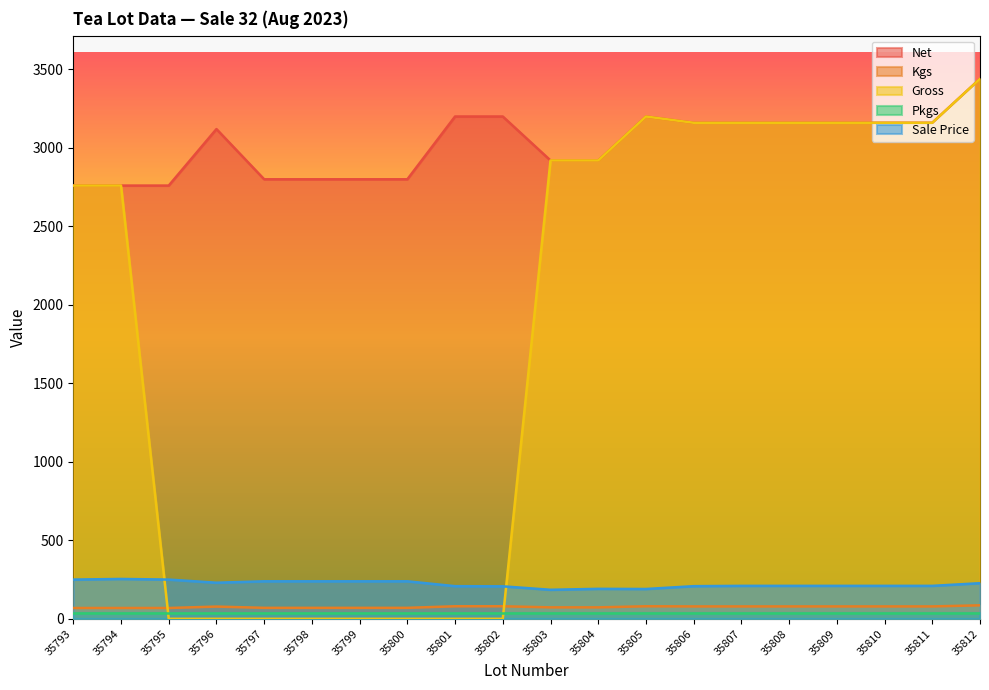

At how many categories does at least one series exceed 2363?

20